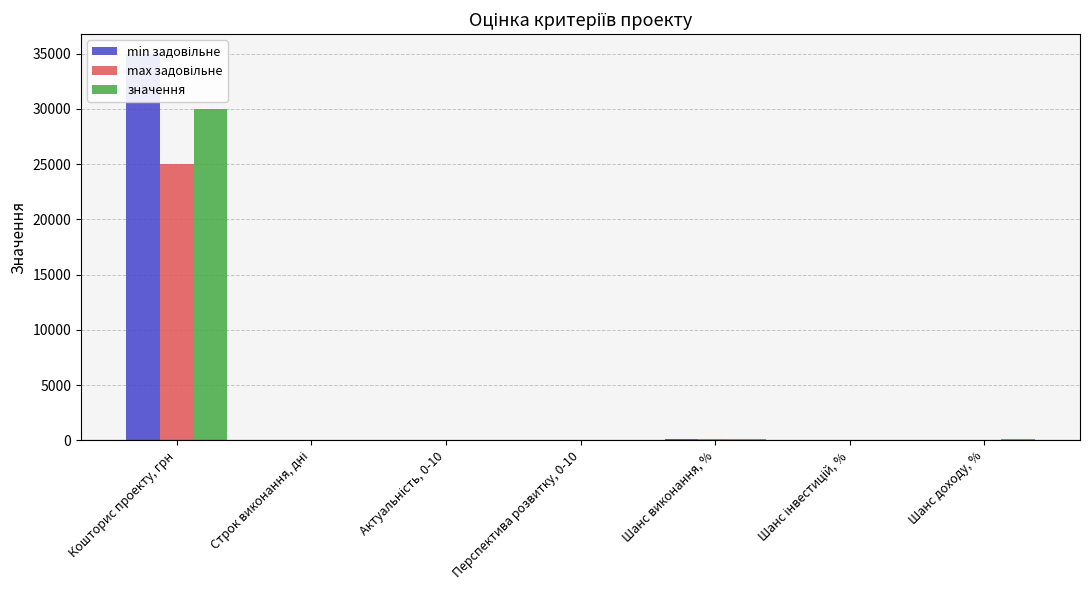

Is it true that значення equals 90 at Шанс виконання, %?

True